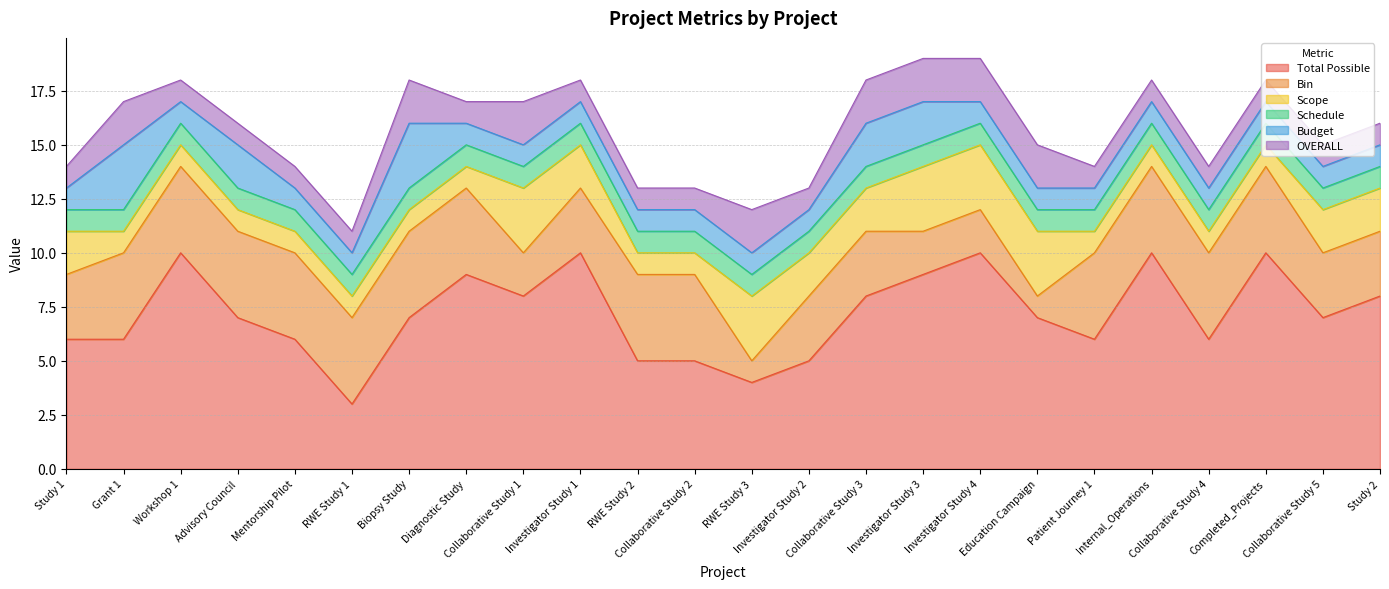

What is the highest value of the Total Possible series?

10